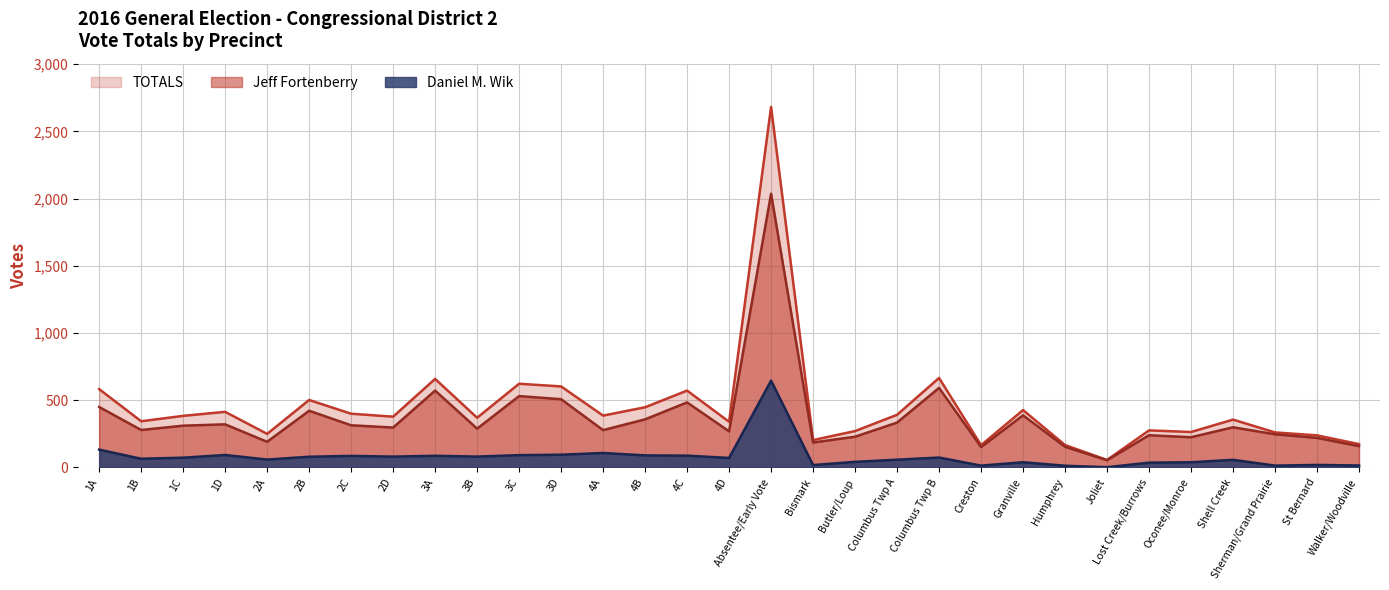

Where does the Jeff Fortenberry series first go above 297?

1A